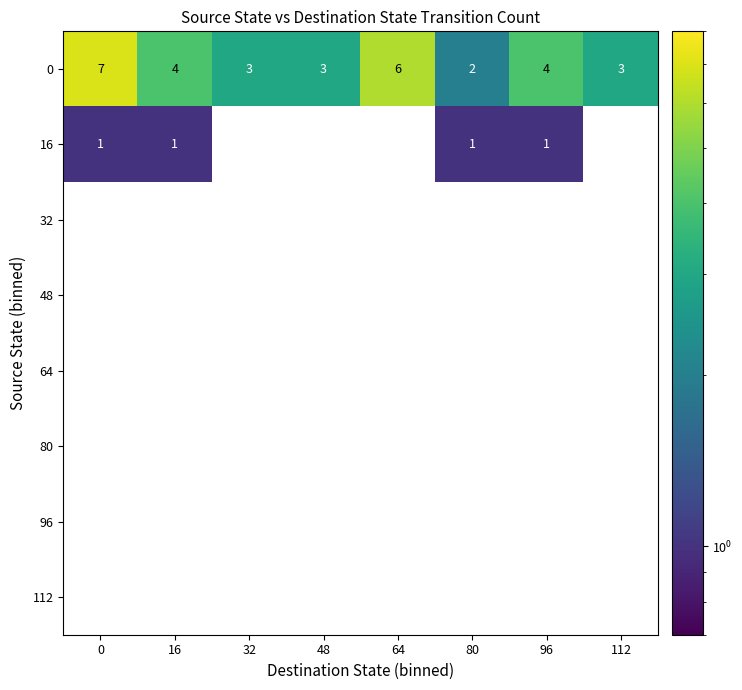

What is the total value across all series at 48?

3